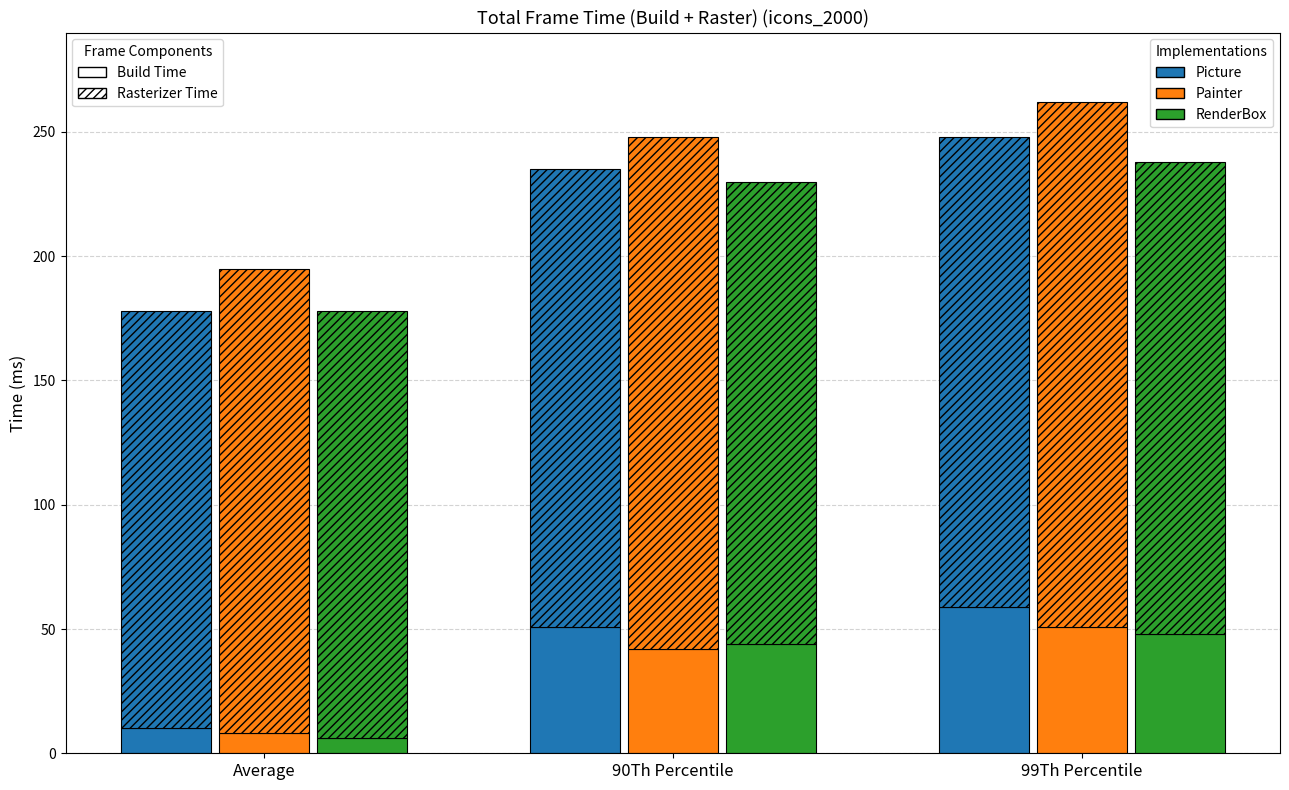

Which has a higher value, 90Th Percentile or Average?

90Th Percentile